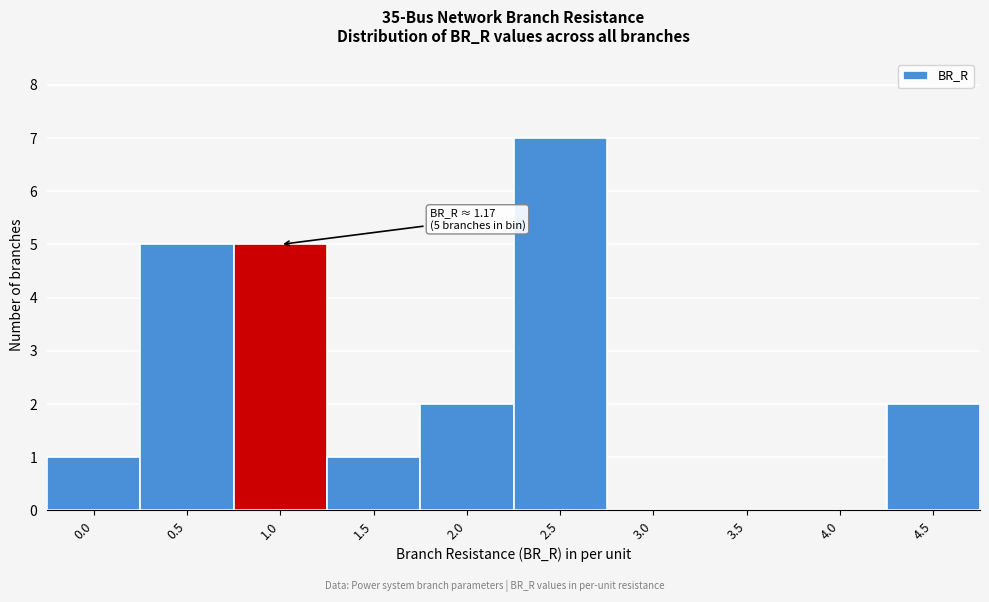

Reading left to right, extract all data points from this chart.

0.0=1	0.5=5	1.0=5	1.5=1	2.0=2	2.5=7	3.0=0	3.5=0	4.0=0	4.5=2